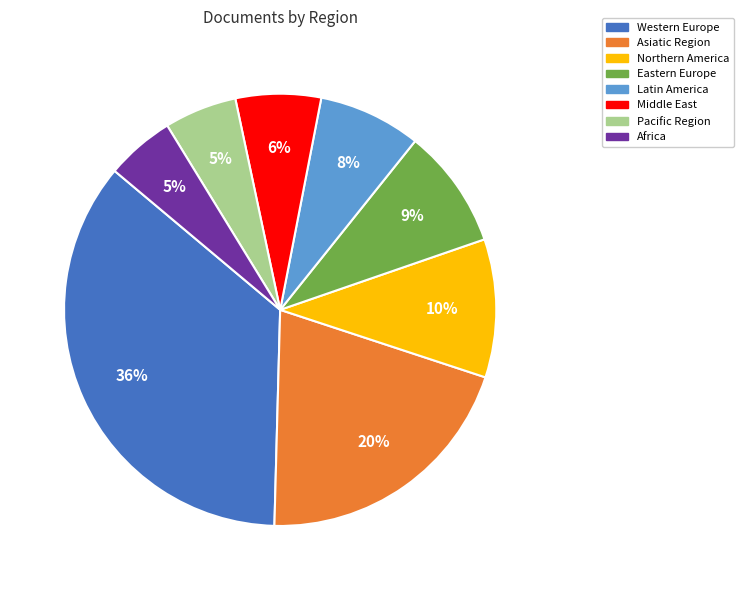

To the nearest percent, what is the difference between the Africa and Latin America slice percentages?

3%